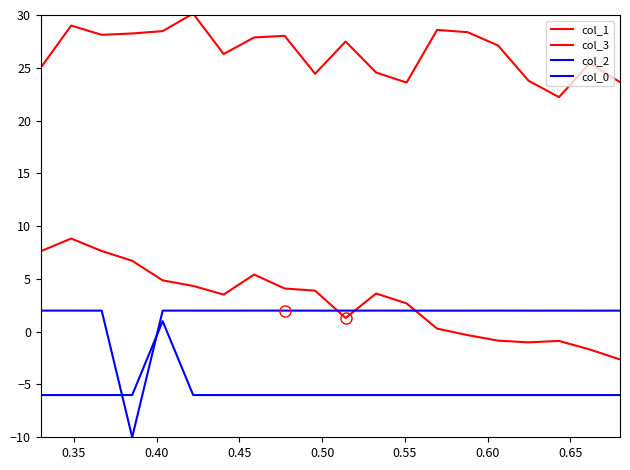

How many distinct data groups are displayed?

4